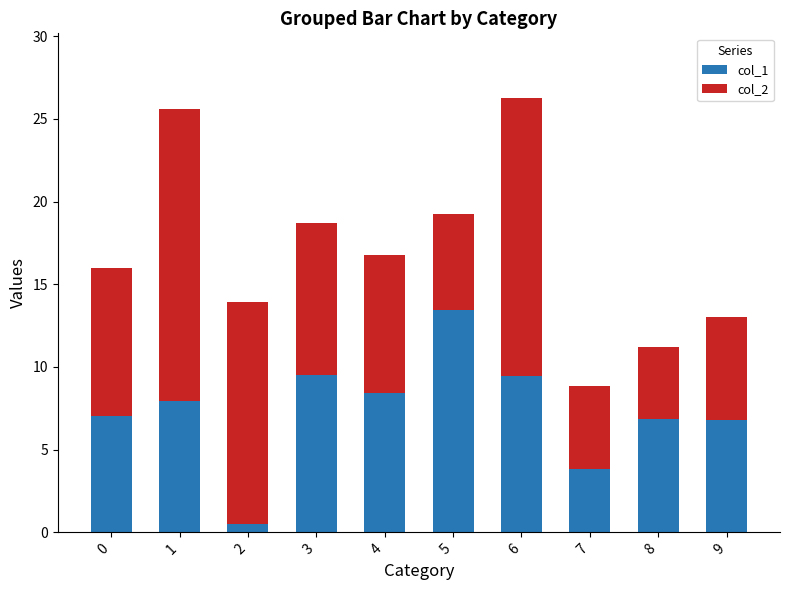

Is it true that col_1 equals 1.8 at 9?

False